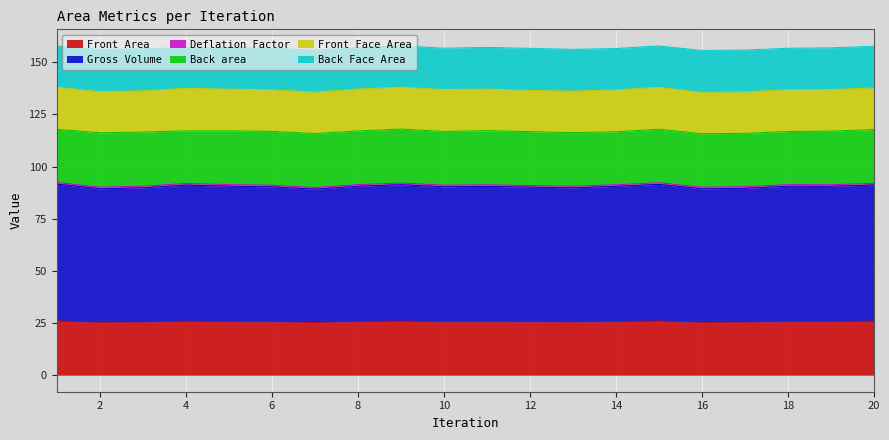

How many interior local peaks does the Gross Volume series have?

5